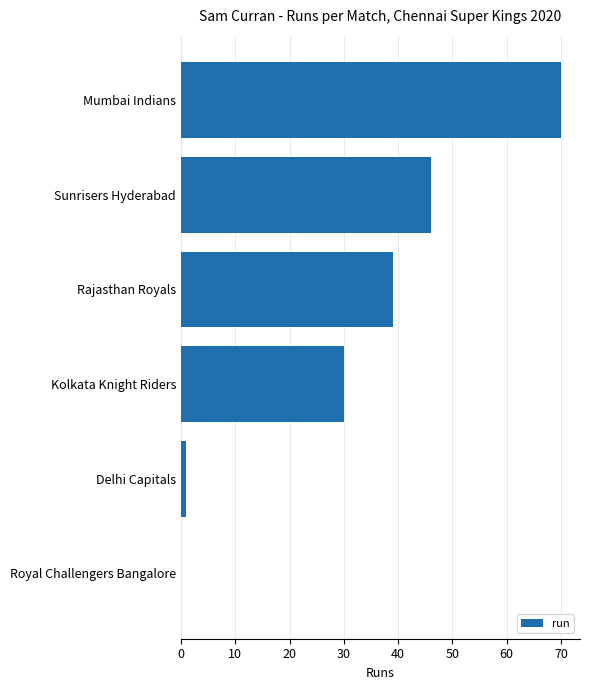

What is the change in value from Sunrisers Hyderabad to Mumbai Indians?

+24